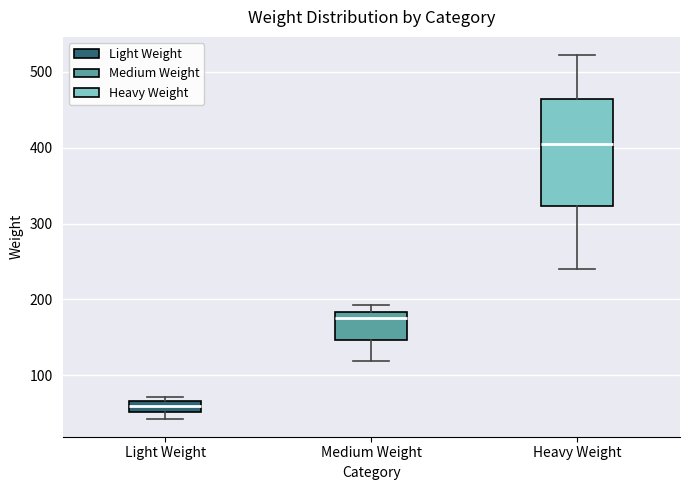

Comparing the boxes themselves (not the whiskers), which one is the tallest?

Heavy Weight